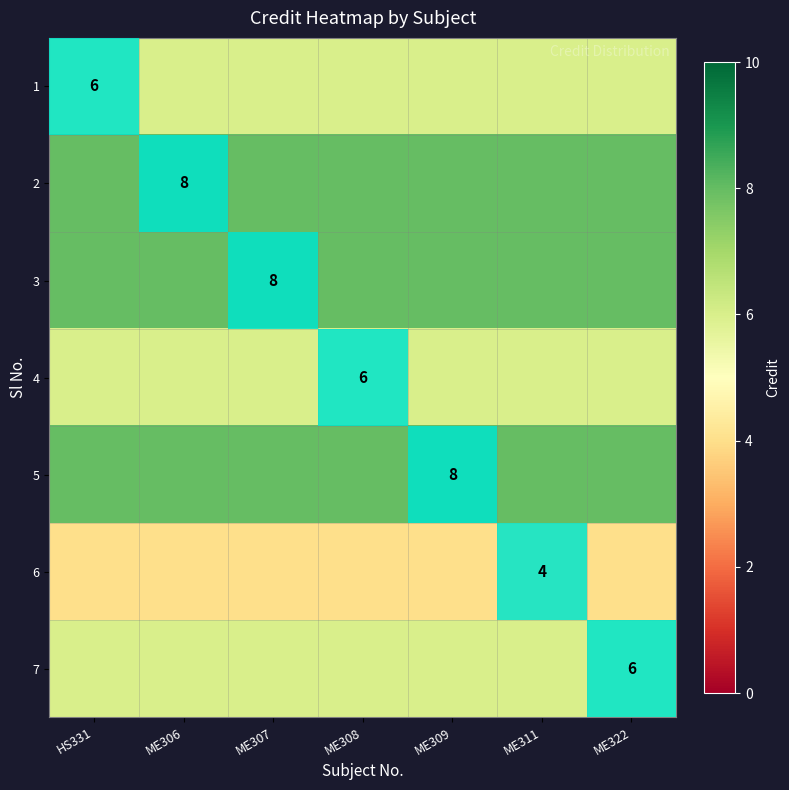

The value of 6 at ME311 is 4. True or false?

True